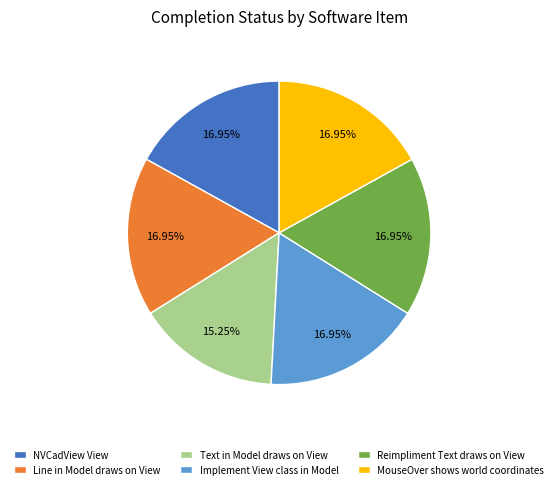

To the nearest percent, what is the combined percentage of Line in Model draws on View and Implement View class in Model?

34%